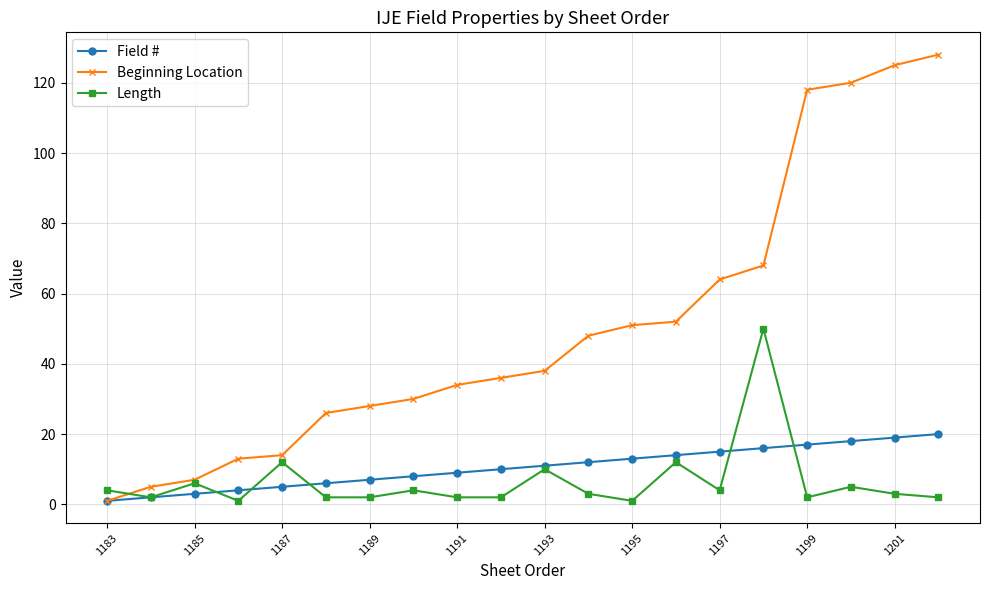

List the series in order of their peak value, highest first.

Beginning Location, Length, Field #